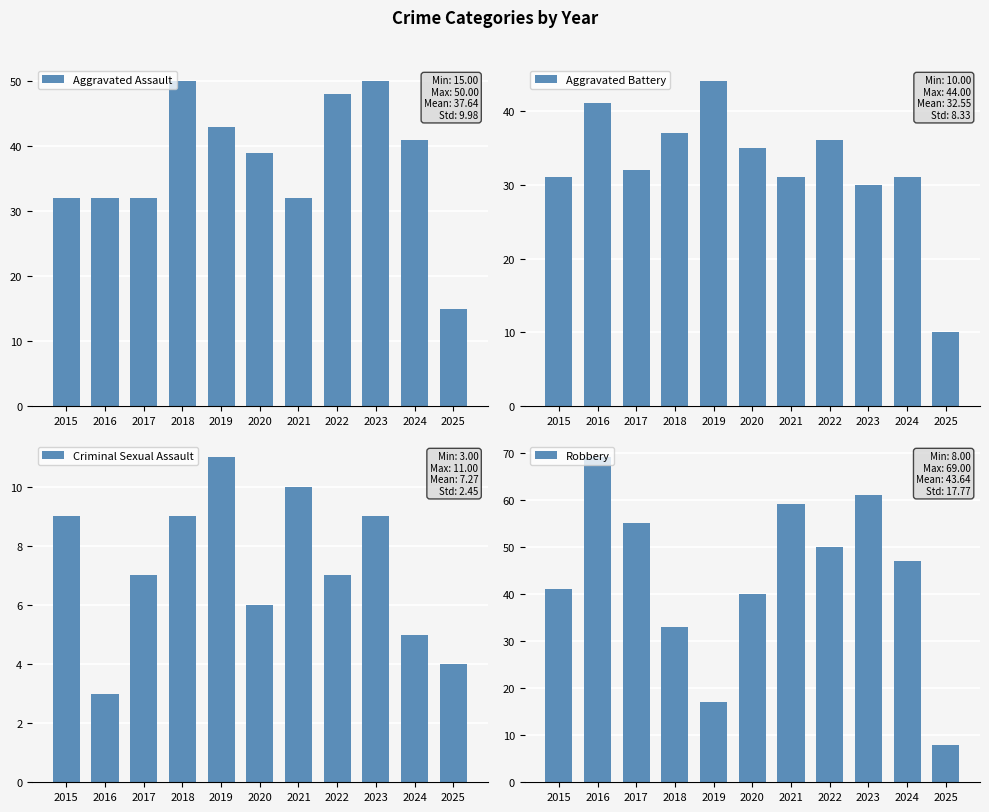

Which series changed the most between 2017 and 2021?

Robbery